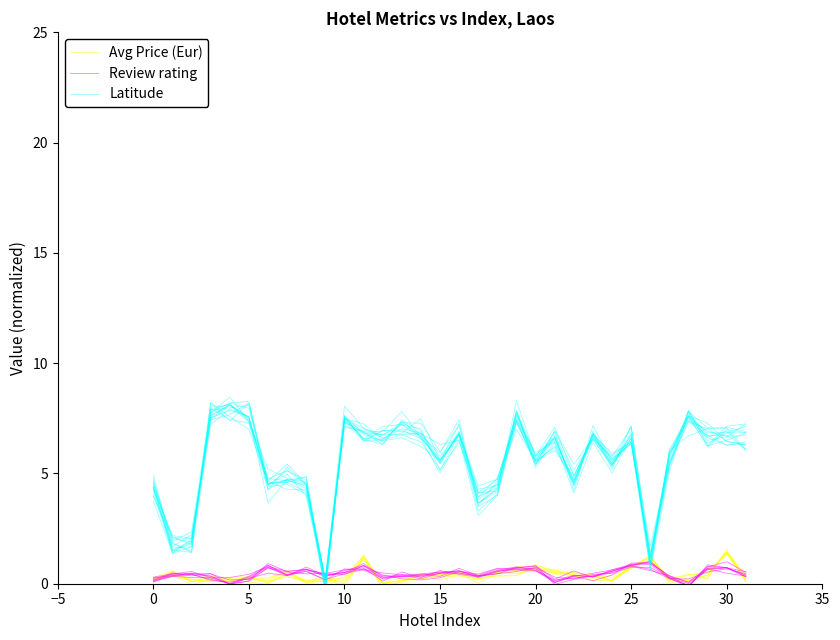

What is the difference between the highest and lowest values at 28?

7.6